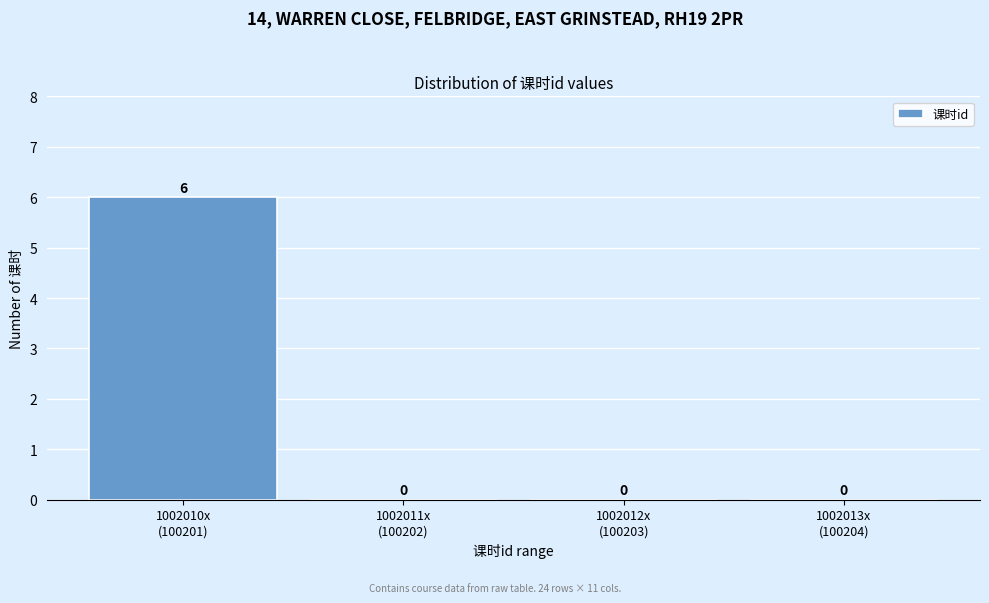

What is the sum of all values?

6